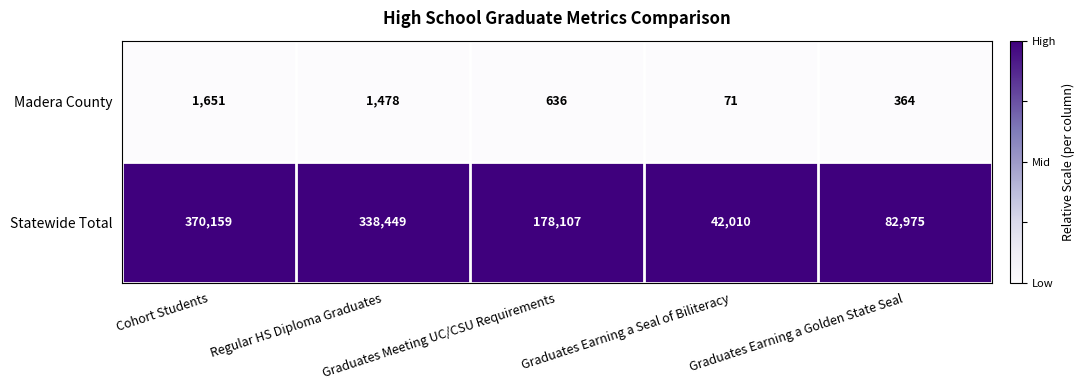

What is the difference between the second highest and minimum values in the Statewide Total series?

296439